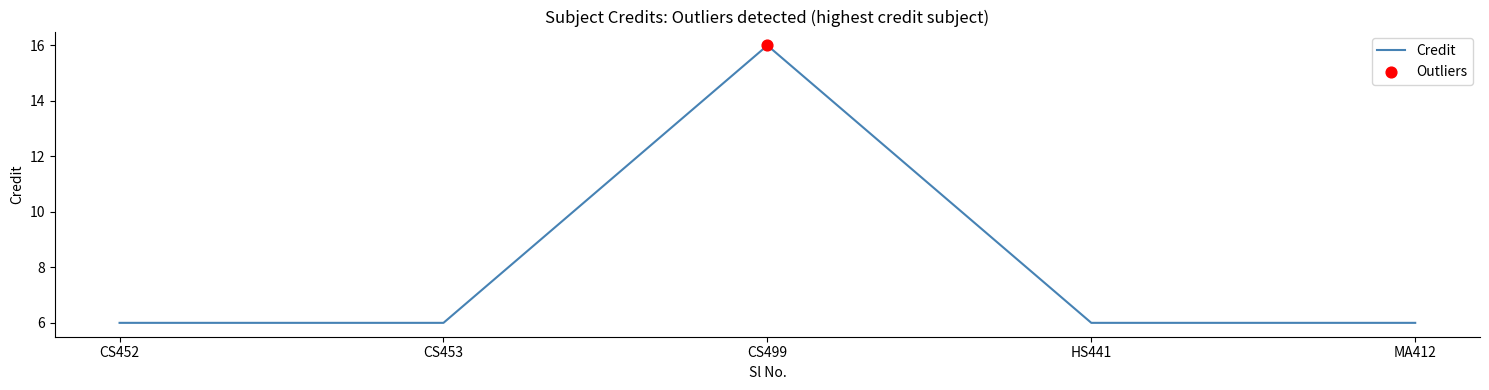

Approximately how many times larger is the value at CS499 compared to HS441?

2.7